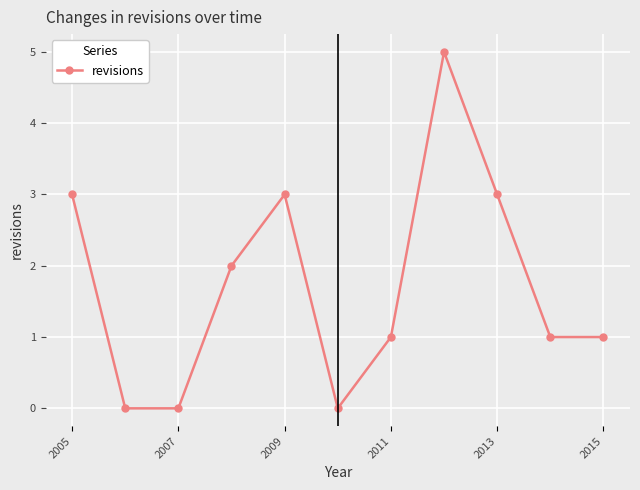

Count the values in the range 0 to 3.

10